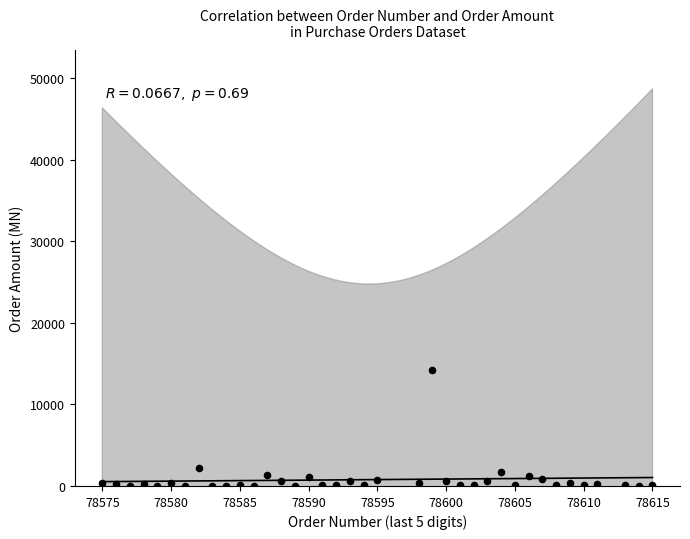

What is the range of Y values (max minus min)?

14193.1